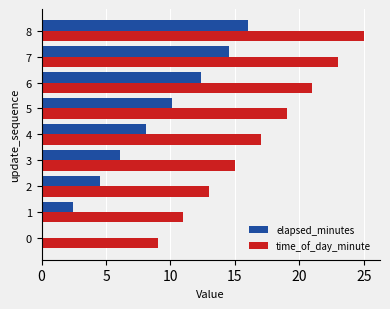

What is the difference between the time_of_day_minute values at 8 and 5?

6.0